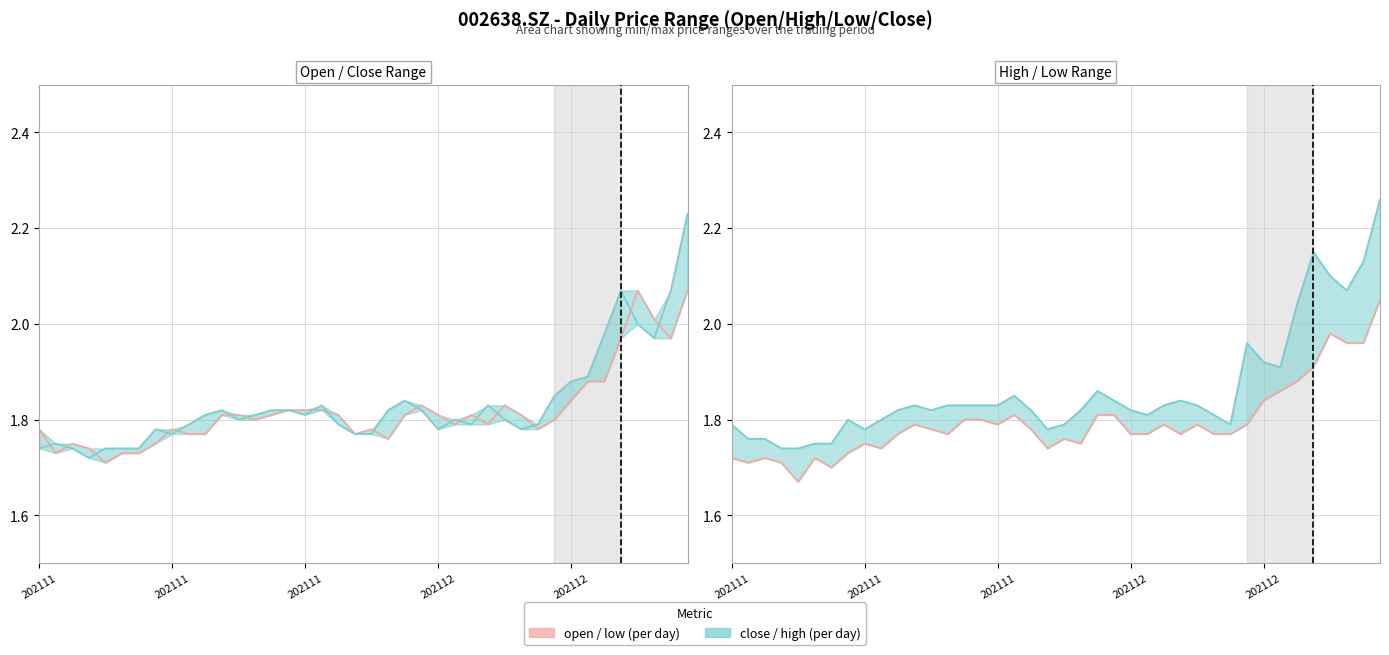

What is the sum of the close values at 9 and 36?

3.8